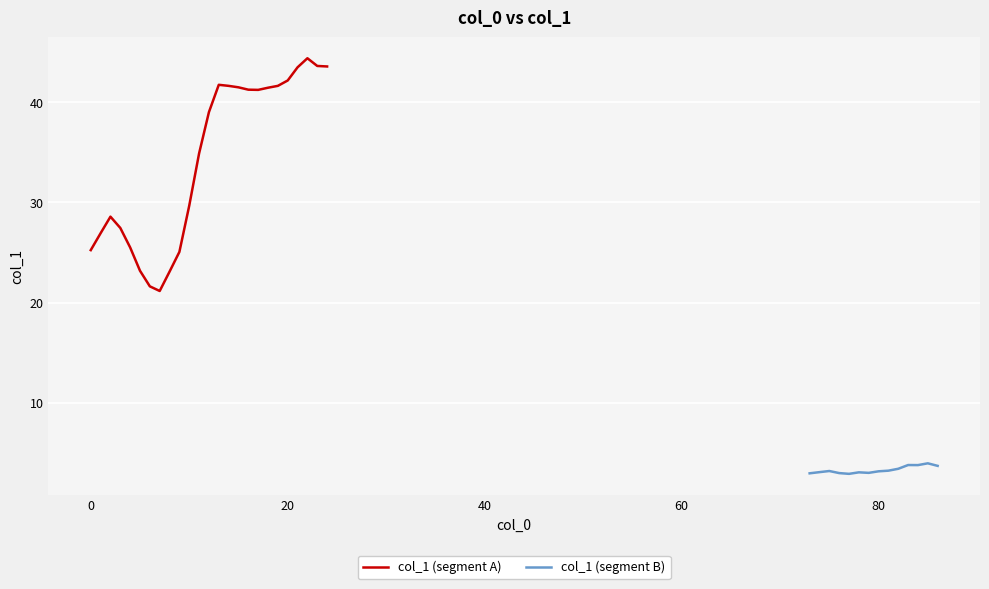

Which has a higher value, 23 or 74?

23